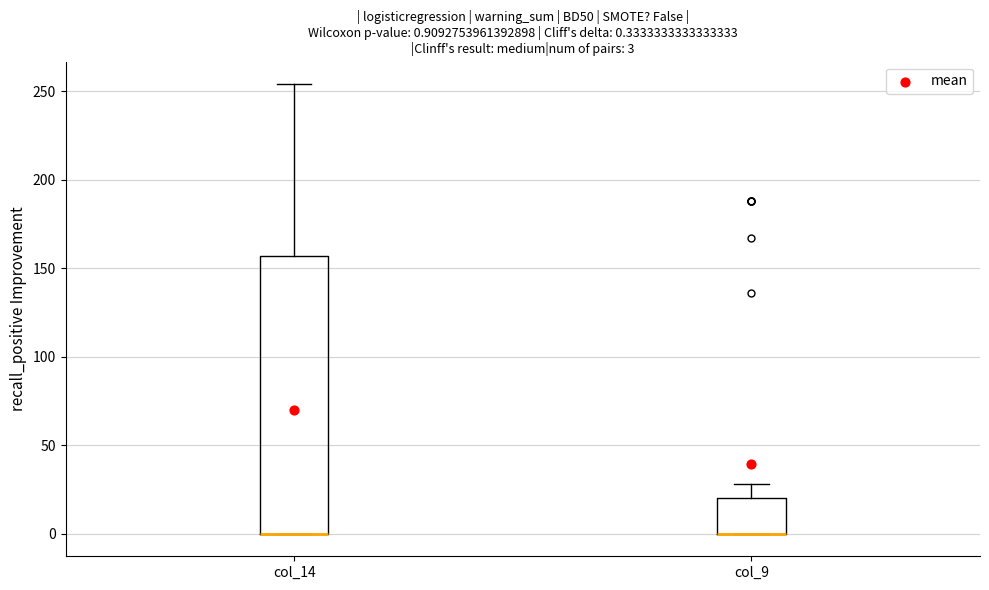

Which box is the tallest, from its lower edge to its upper edge?

col_14